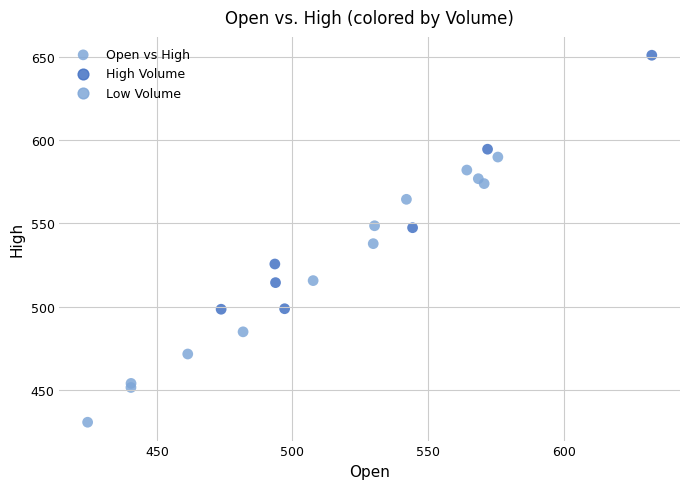

What is the range of X values (max minus min)?

207.9